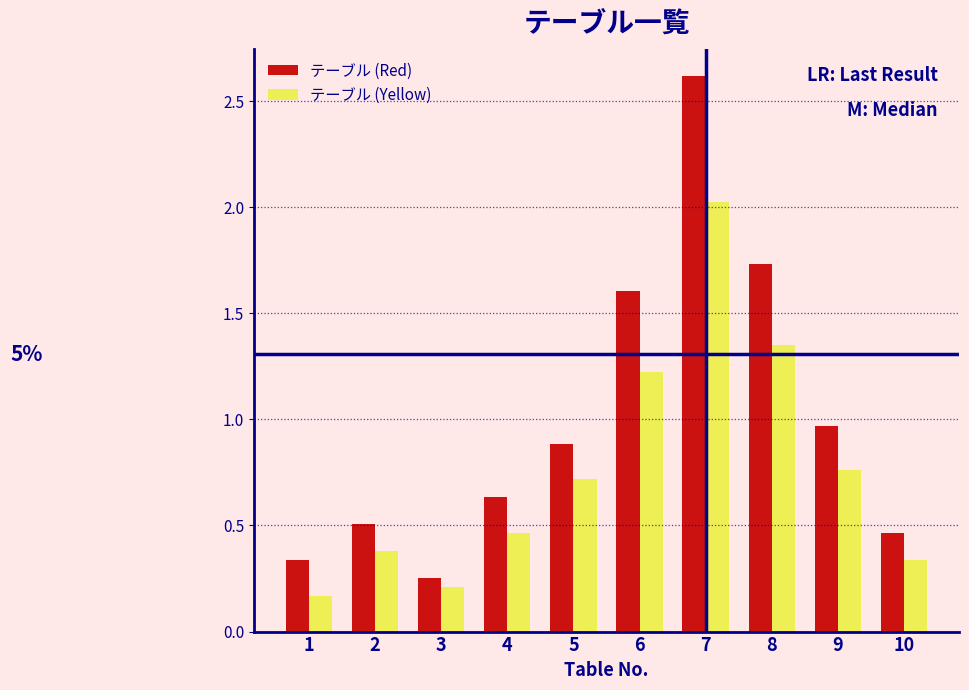

Is the value of テーブル (Yellow) at 5 greater than the value of テーブル (Red) at 6?

No